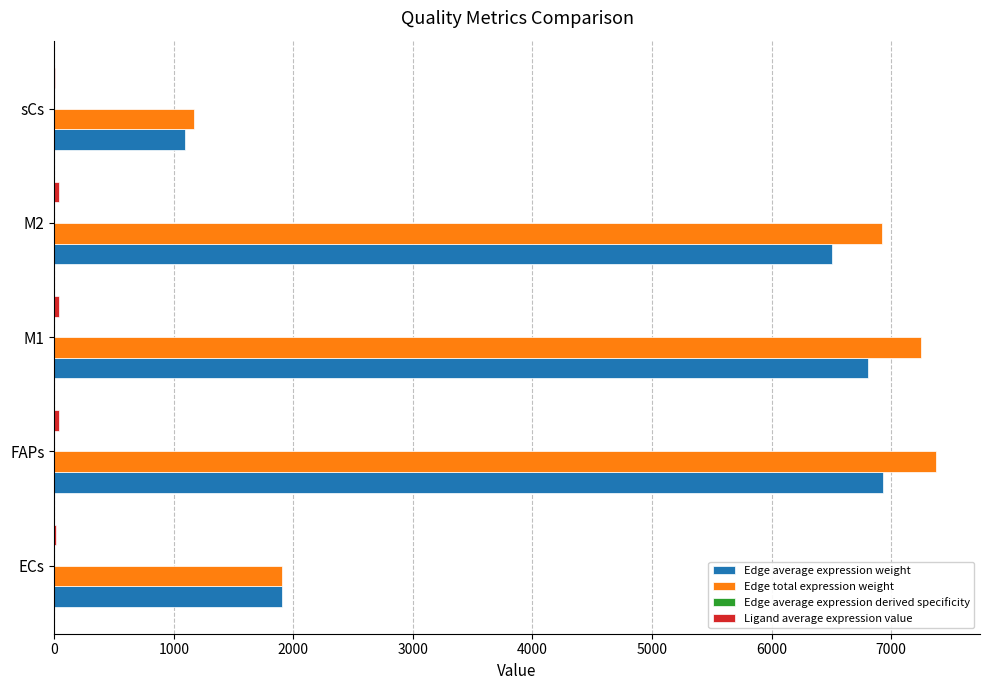

What is the sum of all Edge total expression weight values?

24615.1